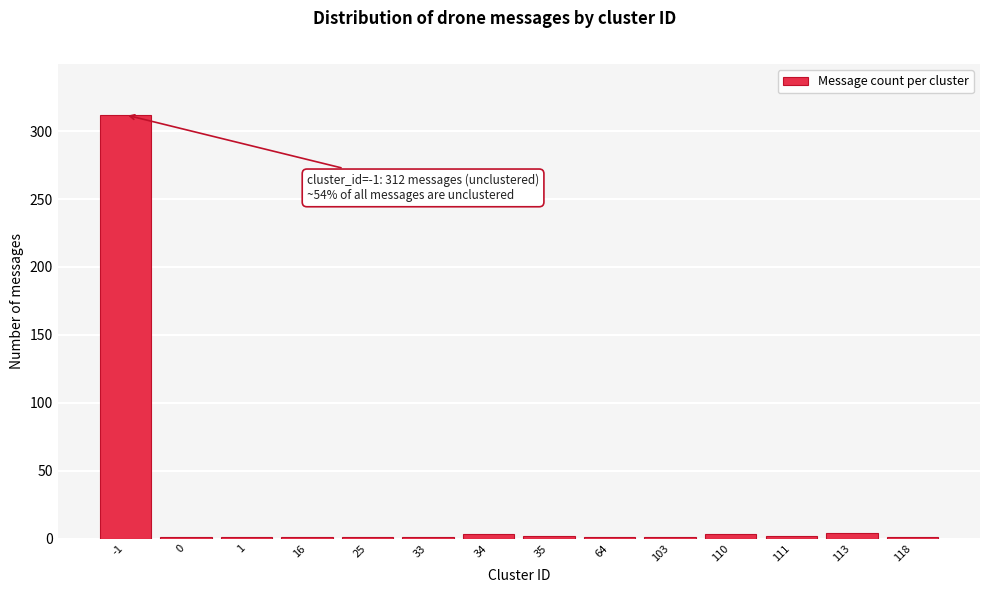

What is the sum of all values?

334